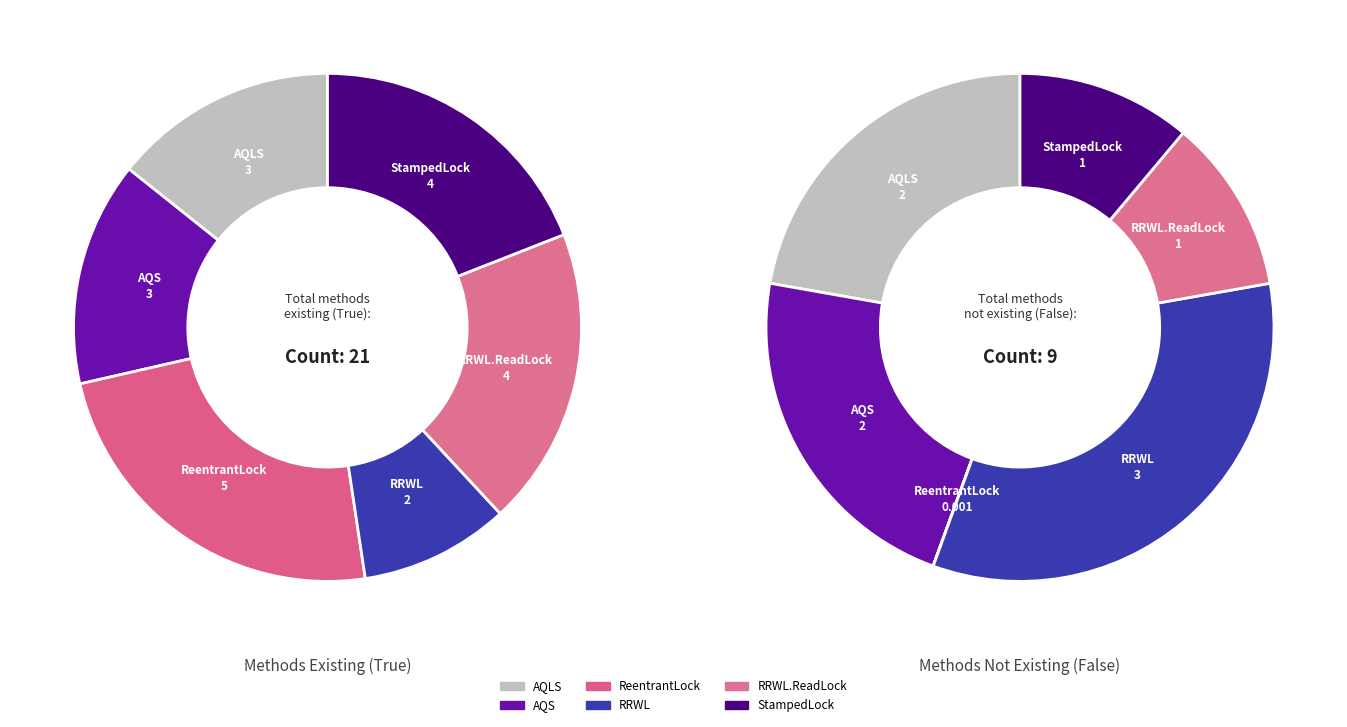

To the nearest percent, what percentage of the pie is AbstractQueuedSynchronizer?

14%